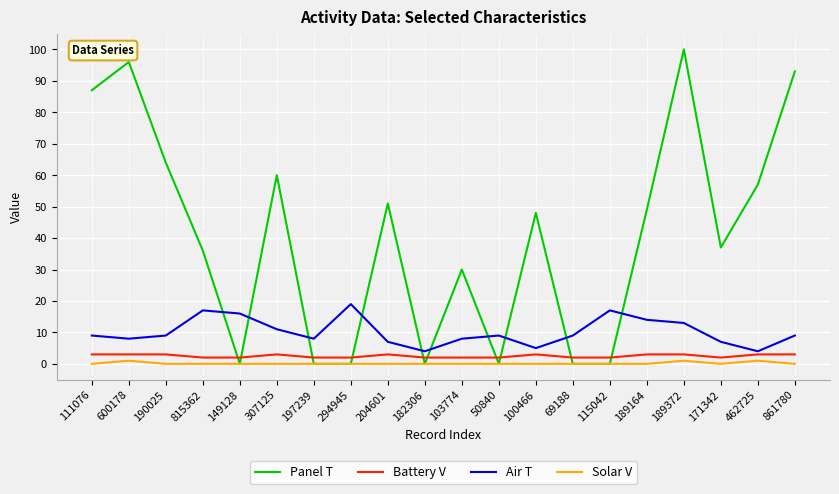

The value of Panel T at 204601 is 51. True or false?

True